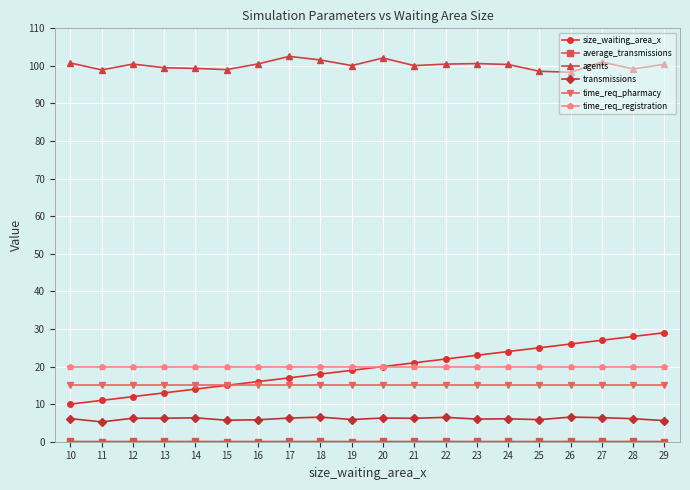

Which series has the largest total across all categories?

agents